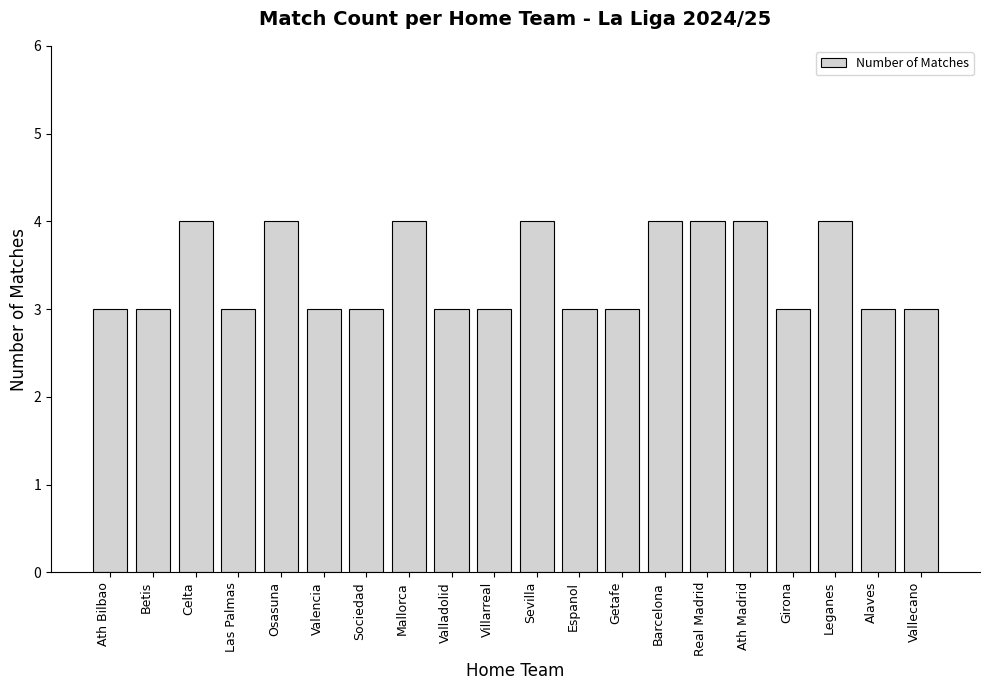

What is the smallest value displayed?

3